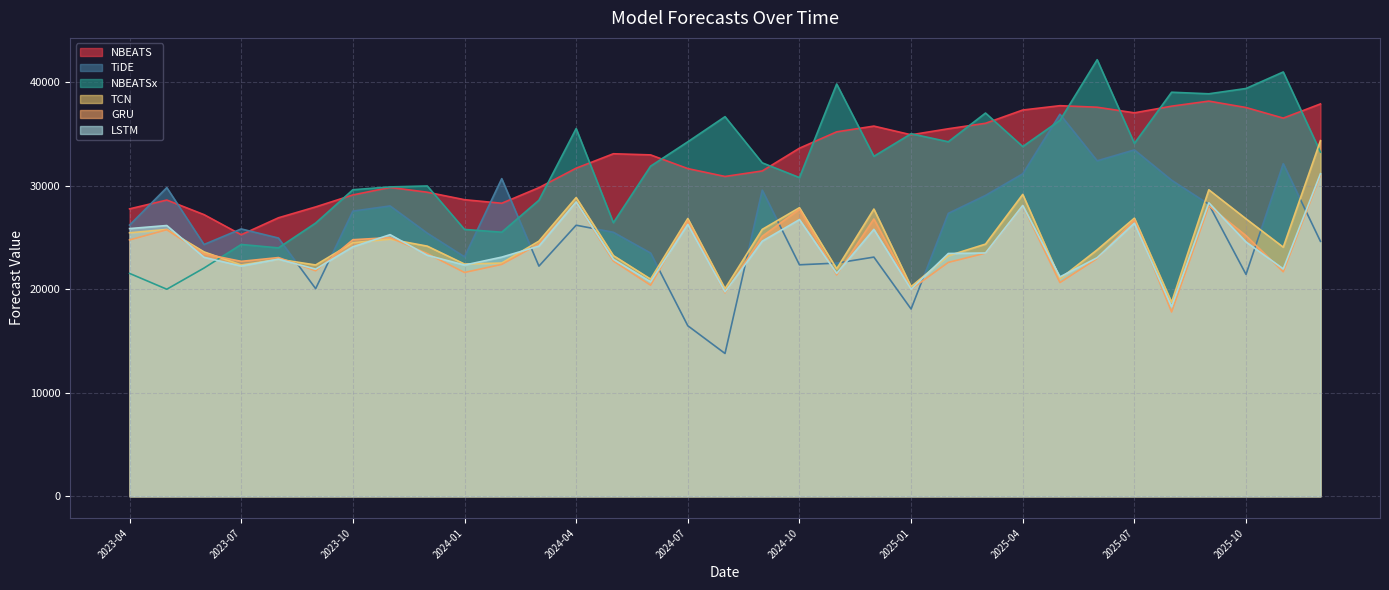

What is the lowest value of the NBEATS series?

25265.8